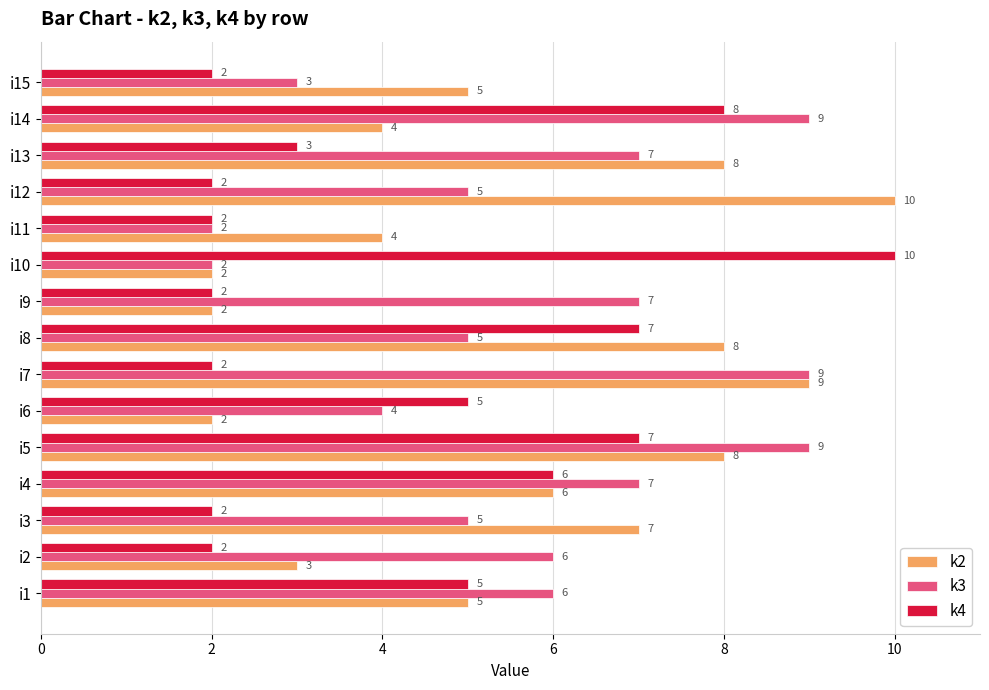

Is it true that k2 equals 2 at i10?

True